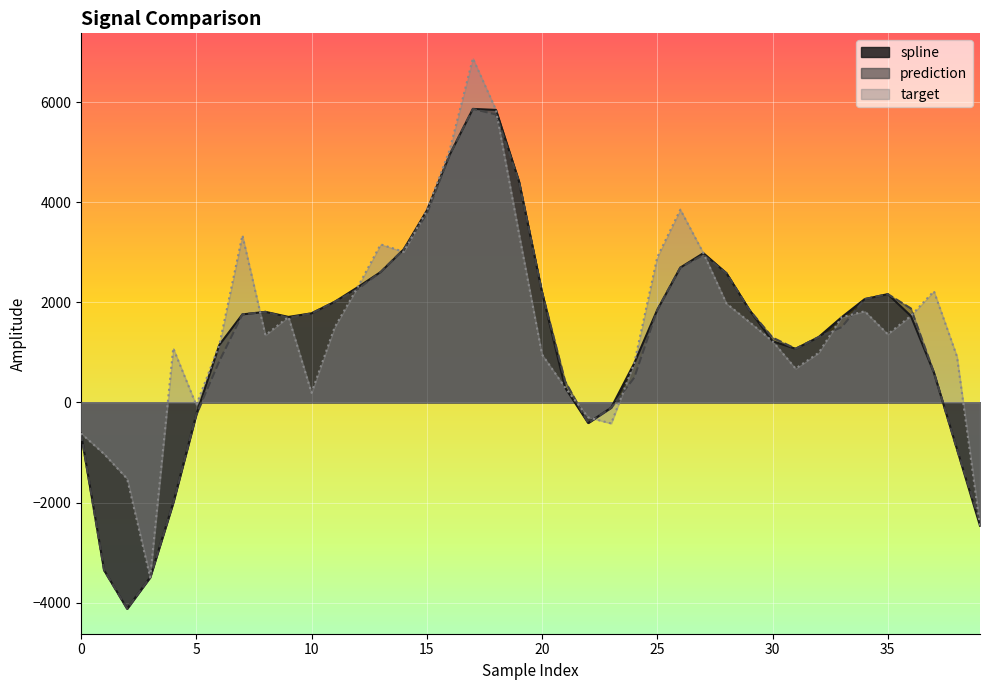

Is it true that target equals 1460.0 at 25?

False